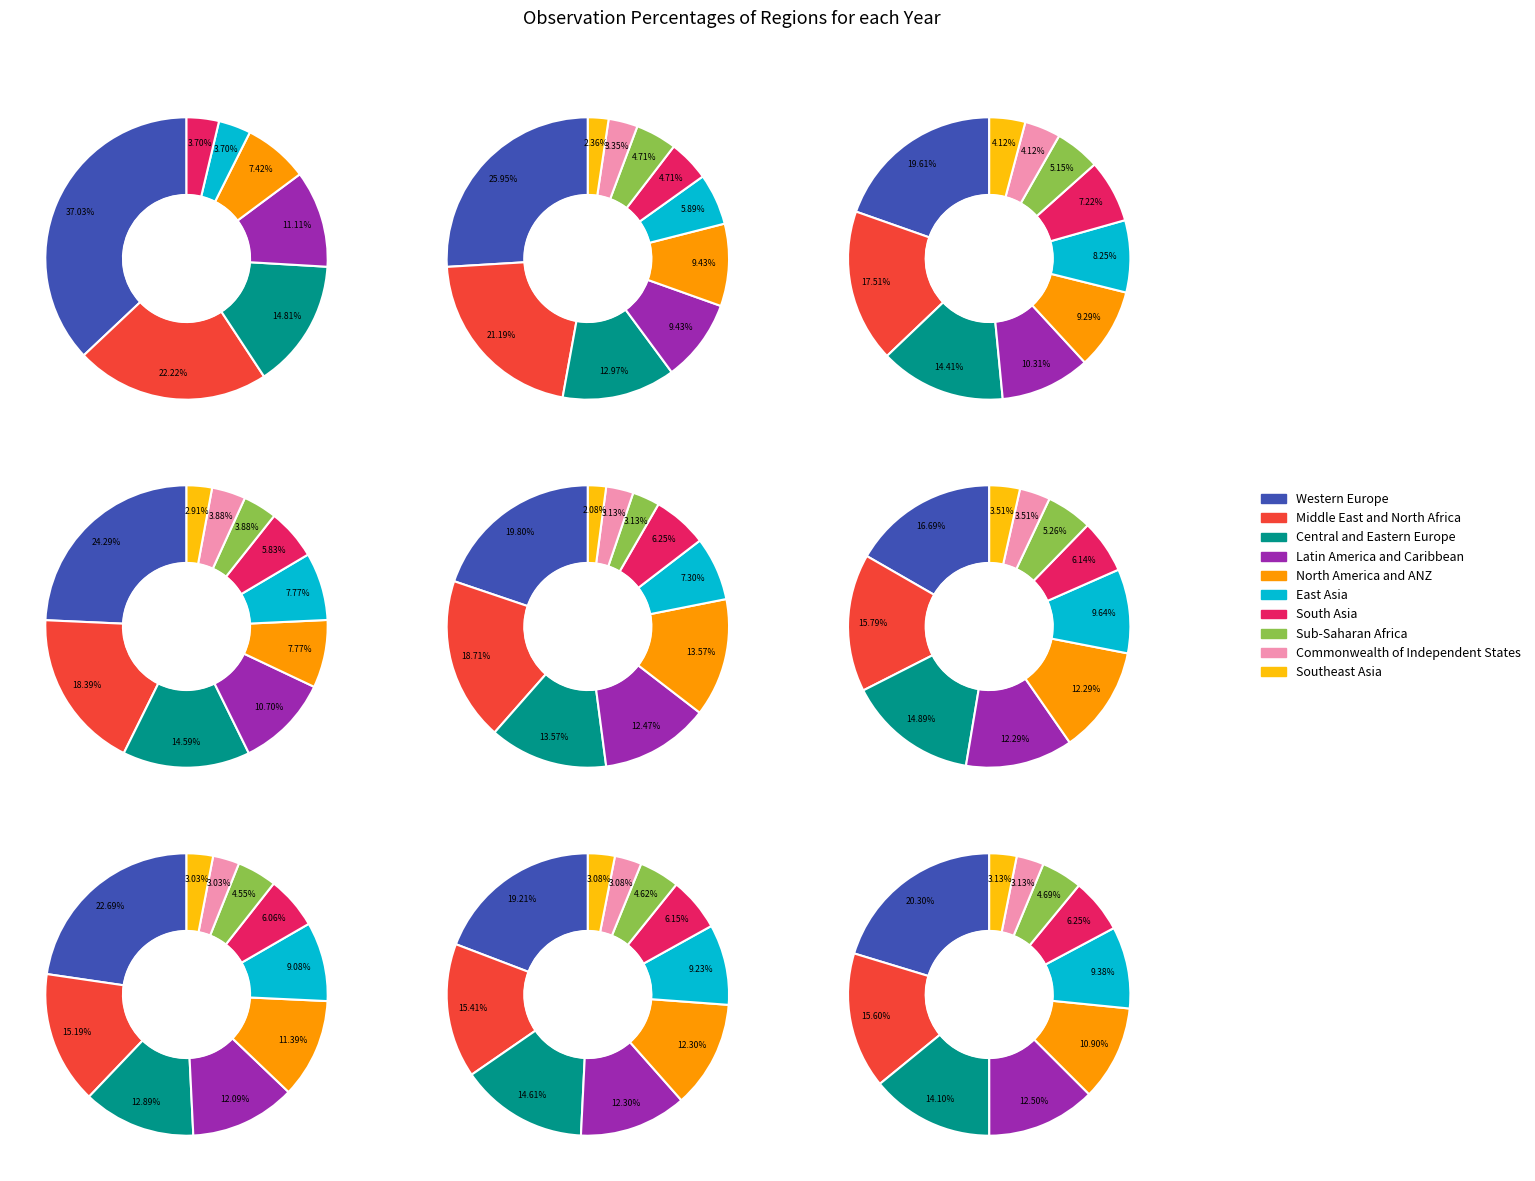

Does Row 6.0 account for over 50% of the chart?

No